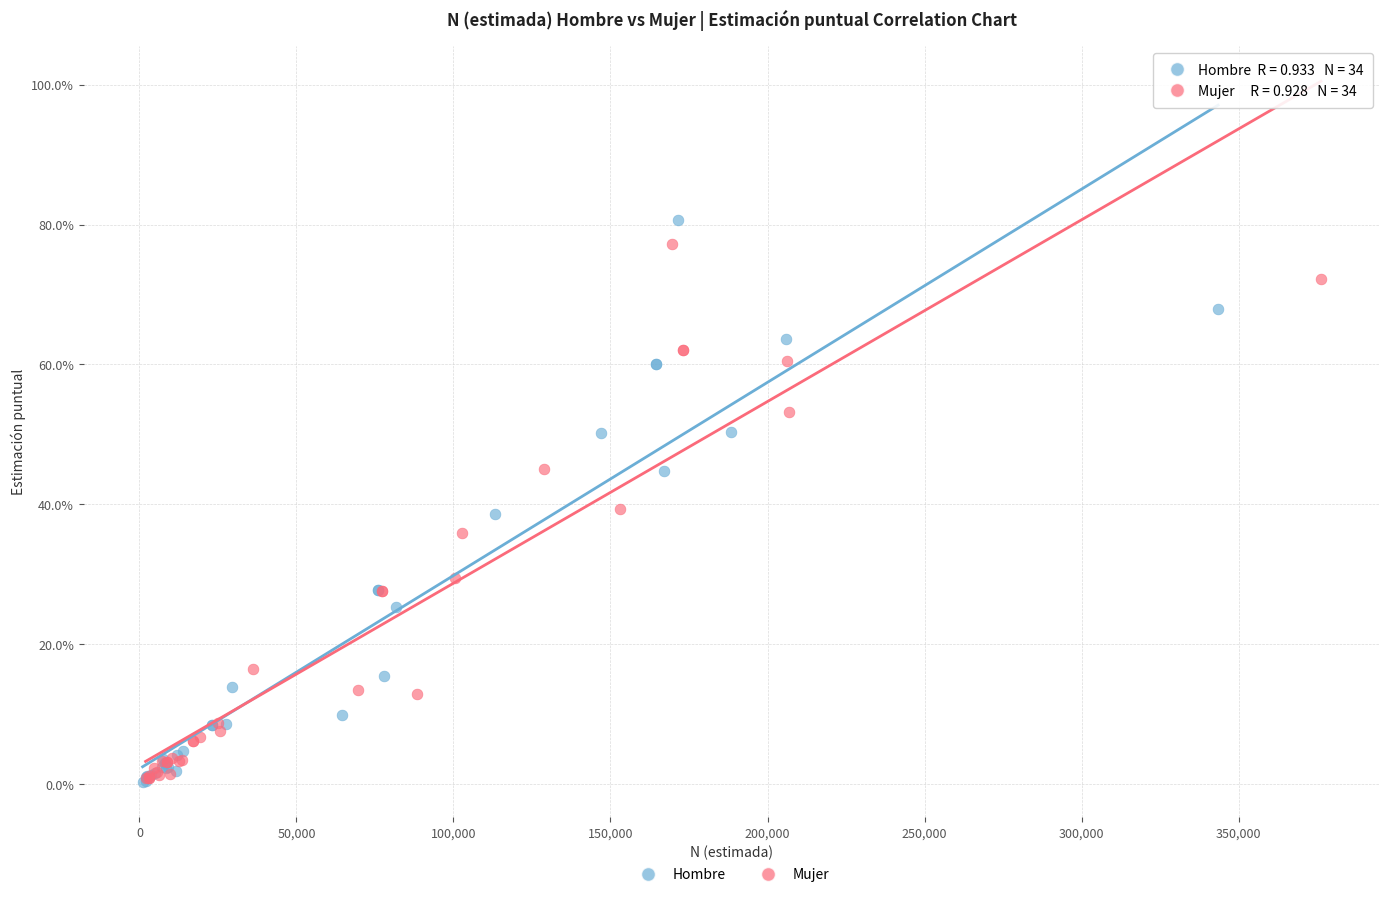

What are all the series names shown in the legend?

Hombre, Mujer